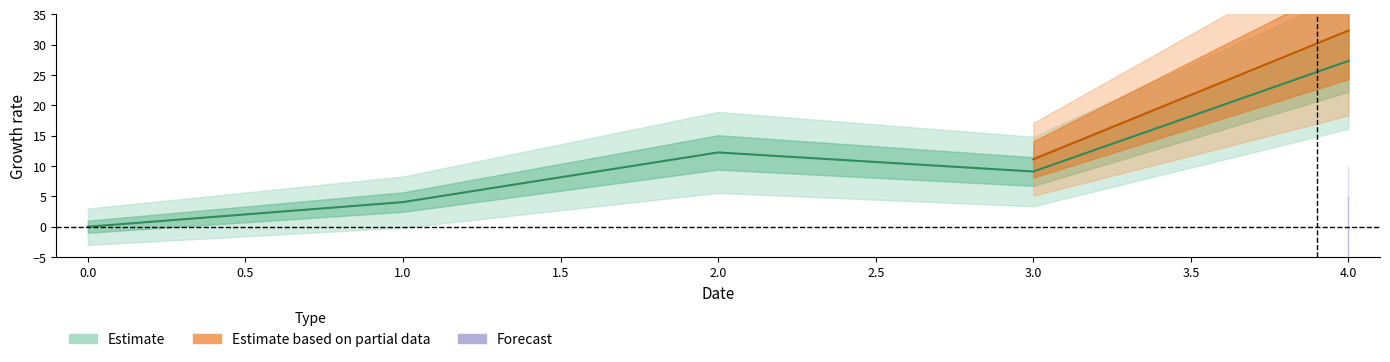

What is the difference between the maximum and second lowest values in the 1 series?

23.3